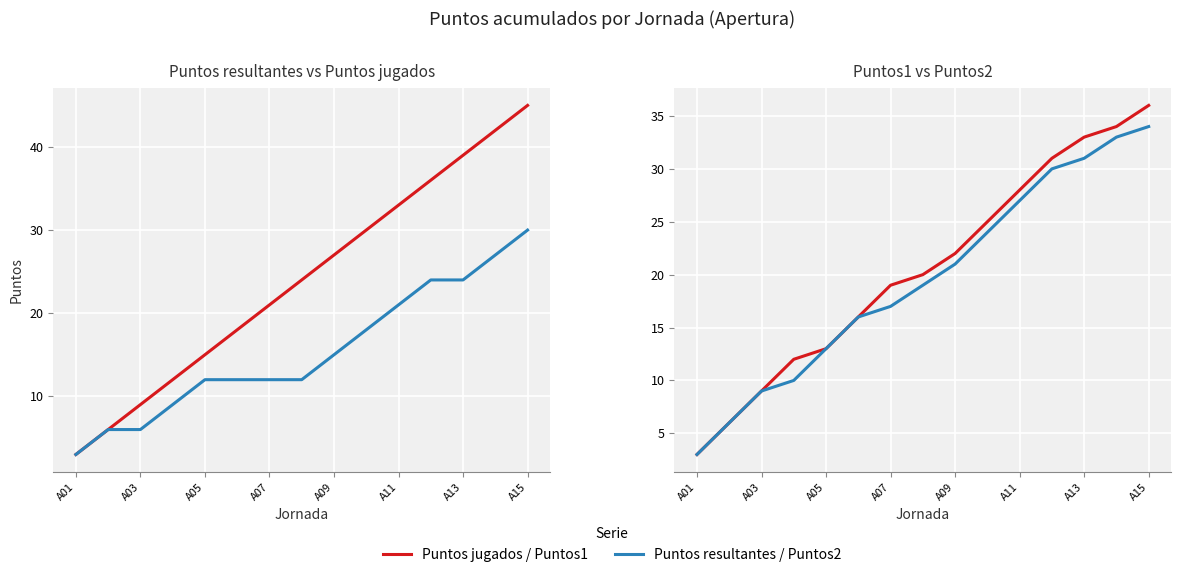

At which label does Puntos1 reach its minimum?

A01